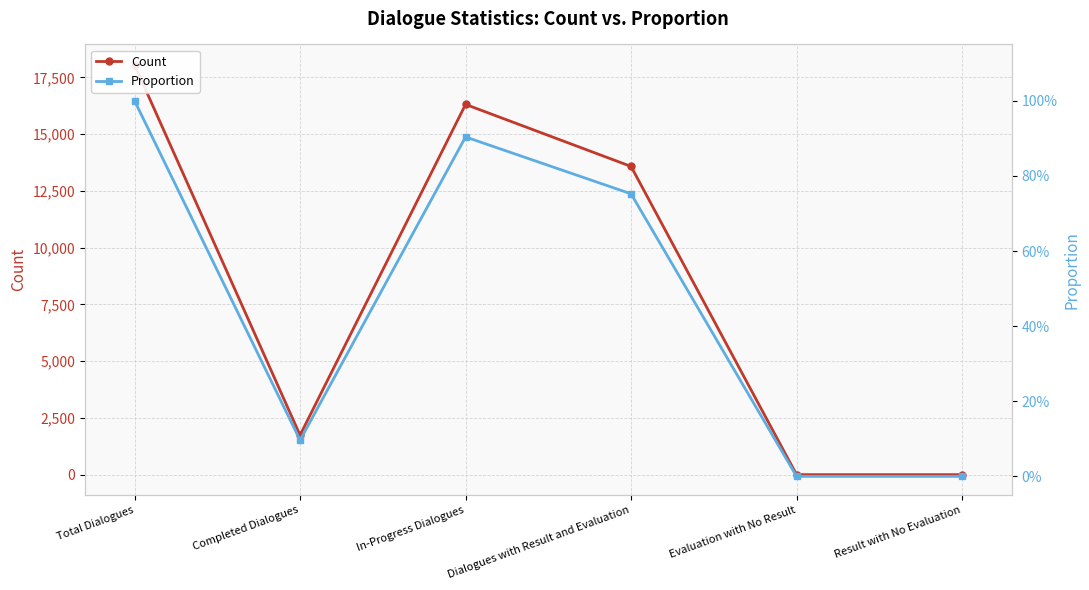

Reading left to right, extract all data points from this chart.

Count: Total Dialogues=18051.0	Completed Dialogues=1739.0	In-Progress Dialogues=16312.0	Dialogues with Result and Evaluation=13579.0	Evaluation with No Result=0.0	Result with No Evaluation=0.0
Proportion: Total Dialogues=1.0	Completed Dialogues=0.1	In-Progress Dialogues=0.9	Dialogues with Result and Evaluation=0.8	Evaluation with No Result=0.0	Result with No Evaluation=0.0